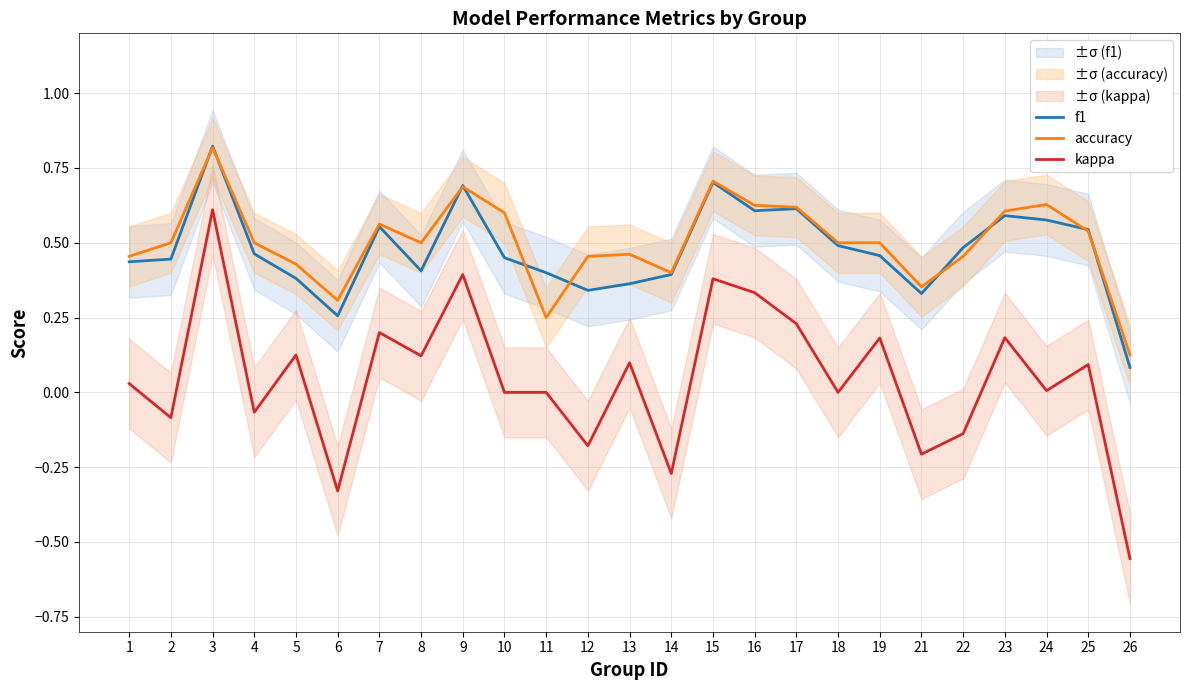

Which series has the largest total across all categories?

accuracy